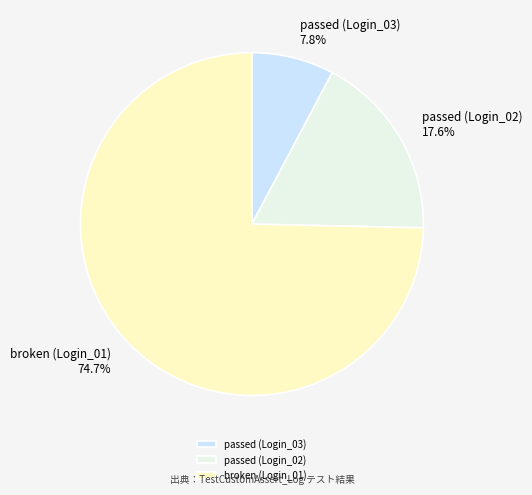

Which category has the smallest portion of the pie?

passed (Login_03)